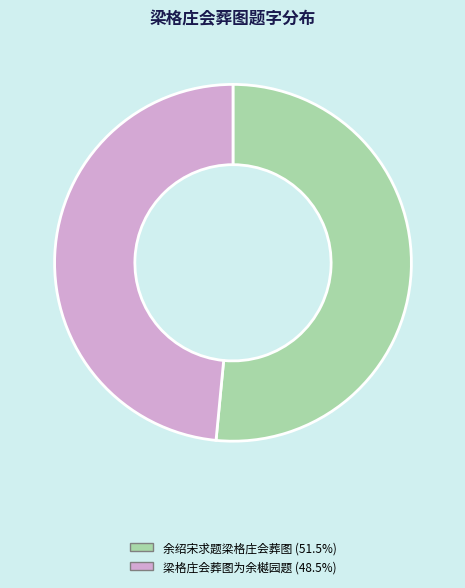

Is there a majority slice in this chart?

Yes